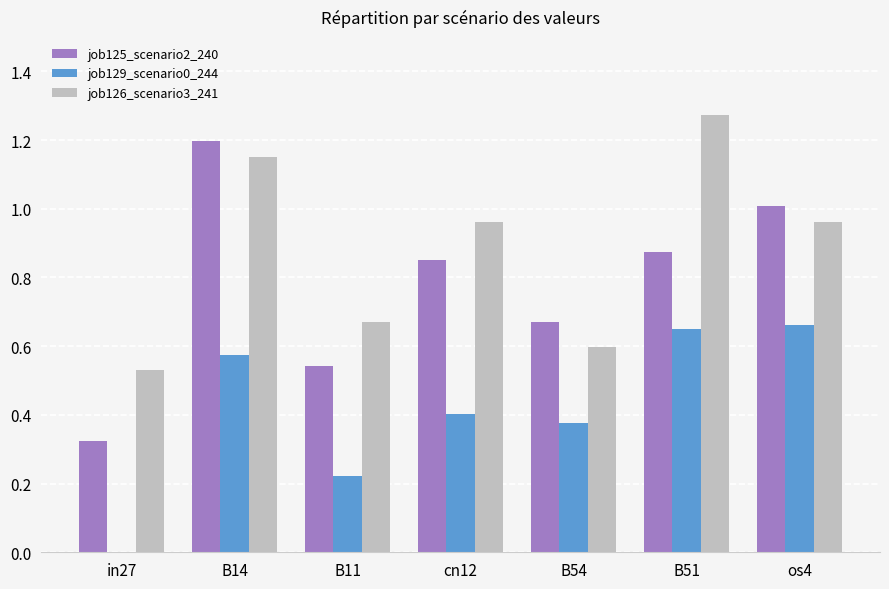

Is it true that job126_scenario3_241 equals 0.6 at B54?

True